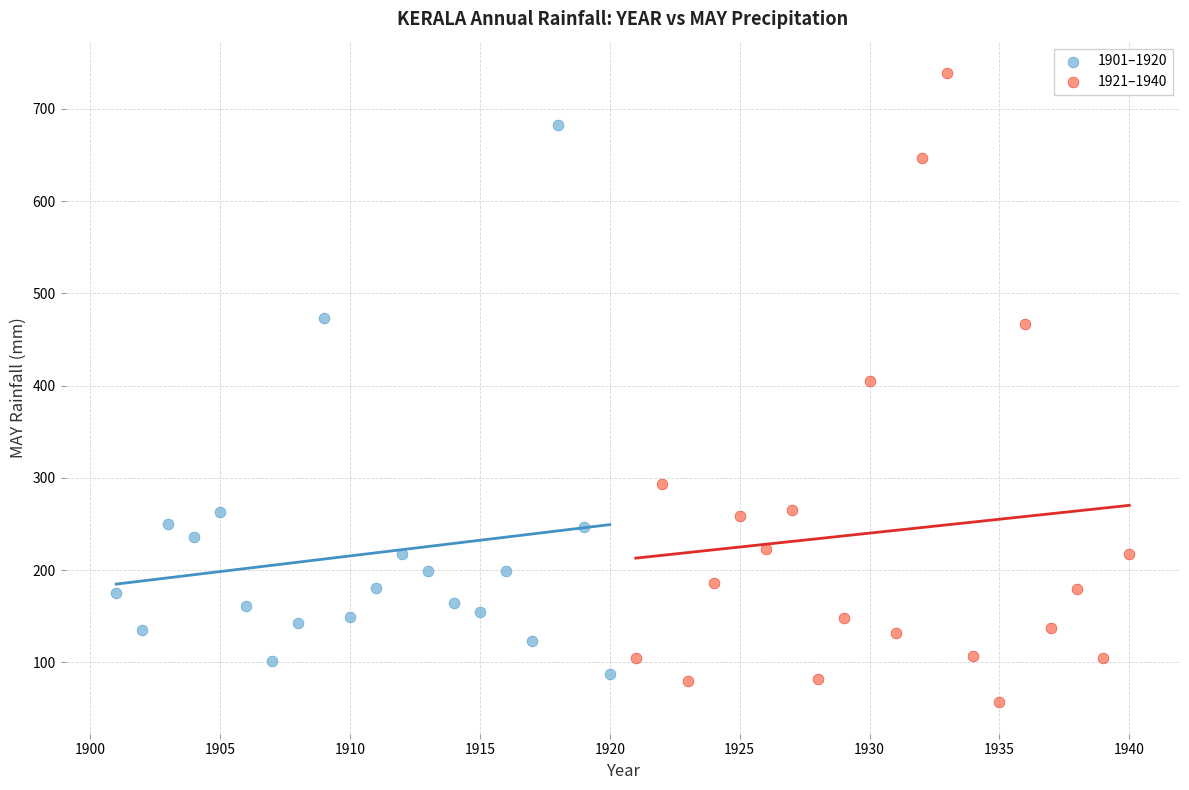

Which series reaches the minimum Y coordinate?

1921–1940